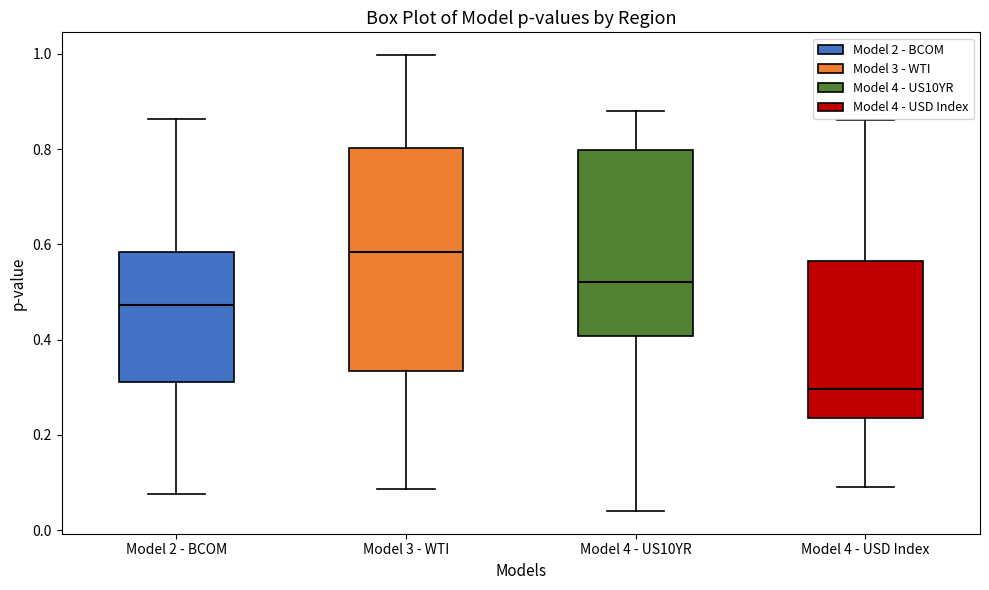

Reading left to right, transcribe this box plot: for each box, give where its median line is, the range the box spans, and where its two whiskers end, as read against the y-axis. The values are not printed on the chart, so give them approximately, as read against the axis.

Model 2 - BCOM: median 0.48, box 0.32 to 0.58, whiskers 0.08 to 0.86
Model 3 - WTI: median 0.58, box 0.34 to 0.80, whiskers 0.08 to 1.00
Model 4 - US10YR: median 0.52, box 0.40 to 0.80, whiskers 0.04 to 0.88
Model 4 - USD Index: median 0.30, box 0.24 to 0.56, whiskers 0.10 to 0.86